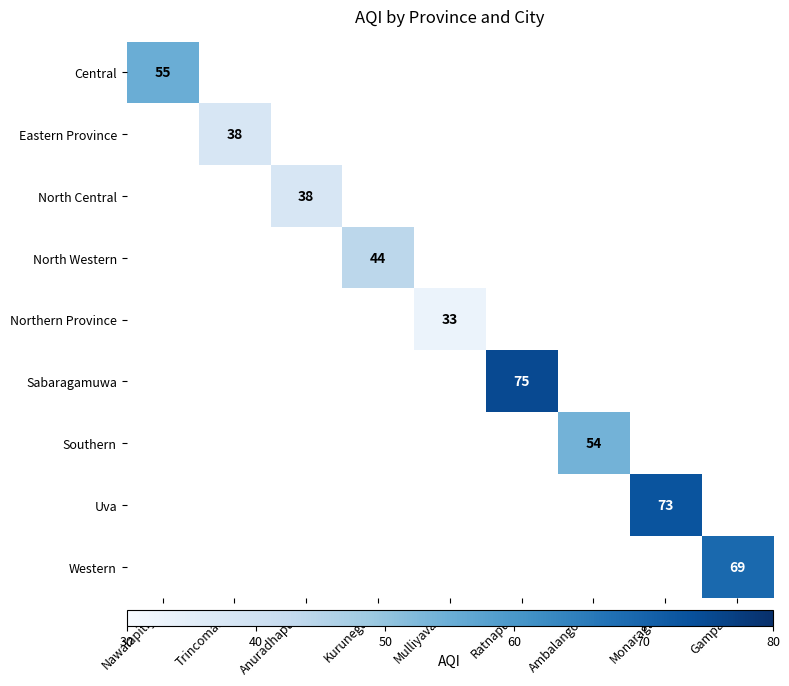

Which has a higher value, Trincomalee or Ratnapura?

Ratnapura